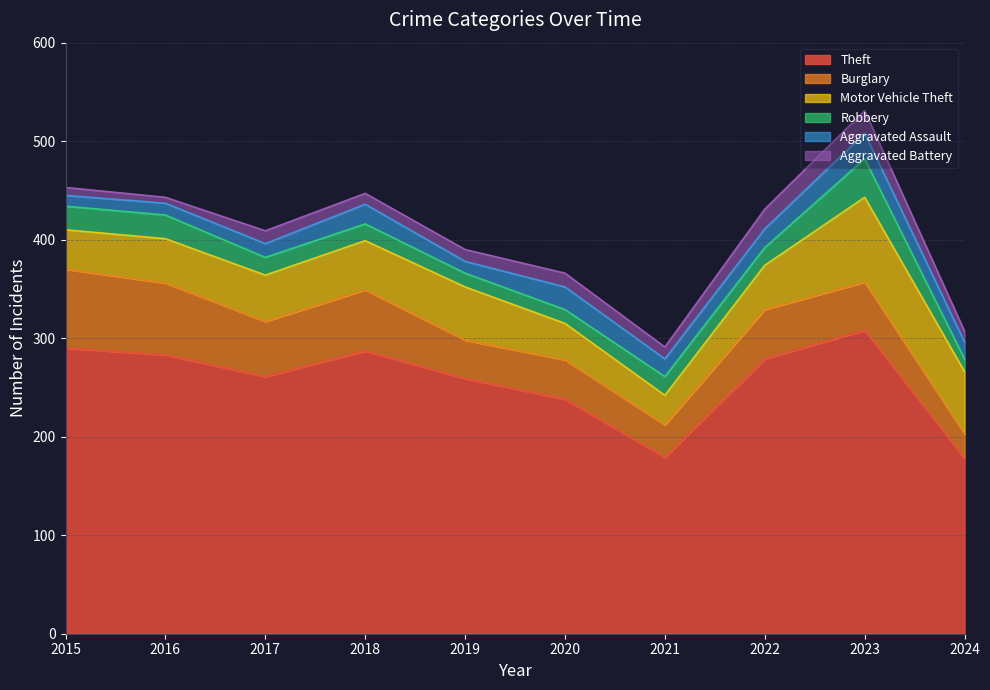

Reading left to right, extract all data points from this chart.

Theft: 2015=290	2016=283	2017=261	2018=287	2019=259	2020=238	2021=179	2022=279	2023=308	2024=178
Burglary: 2015=80	2016=73	2017=56	2018=62	2019=39	2020=40	2021=33	2022=50	2023=49	2024=25
Motor Vehicle Theft: 2015=40	2016=45	2017=47	2018=50	2019=54	2020=37	2021=30	2022=45	2023=86	2024=63
Robbery: 2015=24	2016=24	2017=18	2018=17	2019=14	2020=14	2021=19	2022=18	2023=39	2024=13
Aggravated Assault: 2015=11	2016=12	2017=14	2018=20	2019=12	2020=23	2021=18	2022=19	2023=26	2024=17
Aggravated Battery: 2015=8	2016=6	2017=13	2018=11	2019=12	2020=14	2021=12	2022=20	2023=23	2024=11